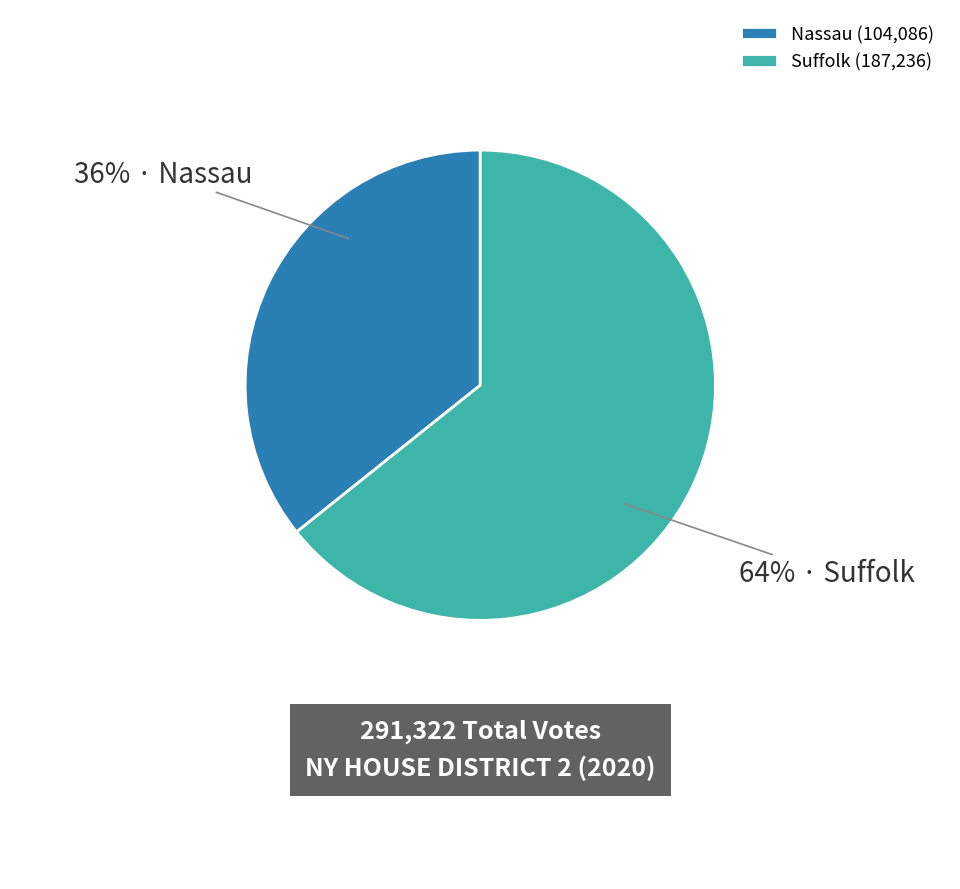

To the nearest percent, what is the combined percentage of Nassau and Suffolk?

100%